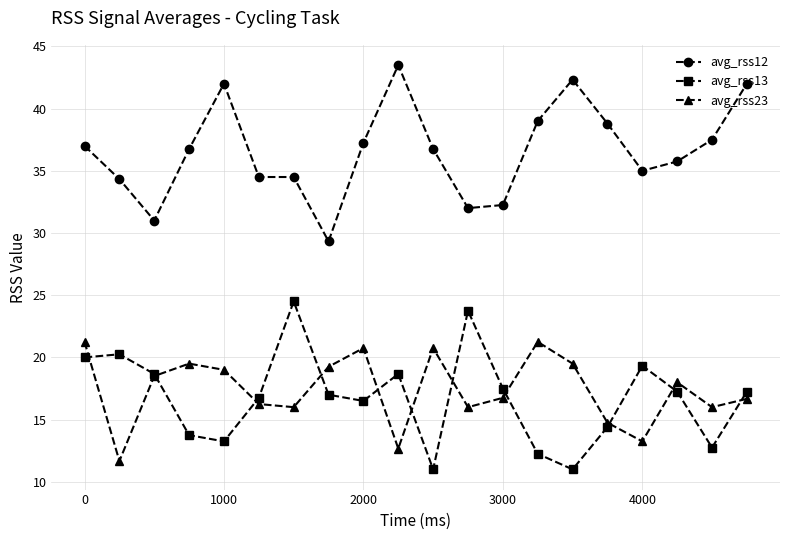

At how many categories does at least one series exceed 26?

20